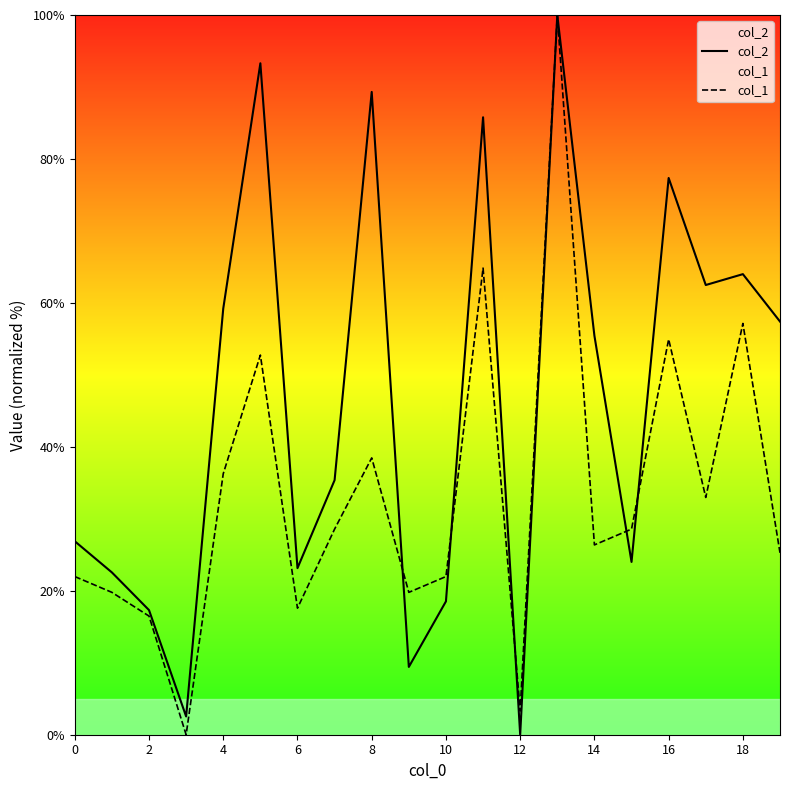

Reading right to left, list all the values displayed in this chart.

col_2: 57.4	64.0	62.5	77.4	24.0	55.4	100.0	0.0	85.8	18.5	9.4	89.3	35.4	23.1	93.3	59.2	2.5	17.3	22.6	26.9
col_1: 25.3	57.1	33.0	54.9	28.6	26.4	100.0	3.3	64.8	22.0	19.8	38.5	28.6	17.6	52.7	36.3	0.0	16.5	19.8	22.0